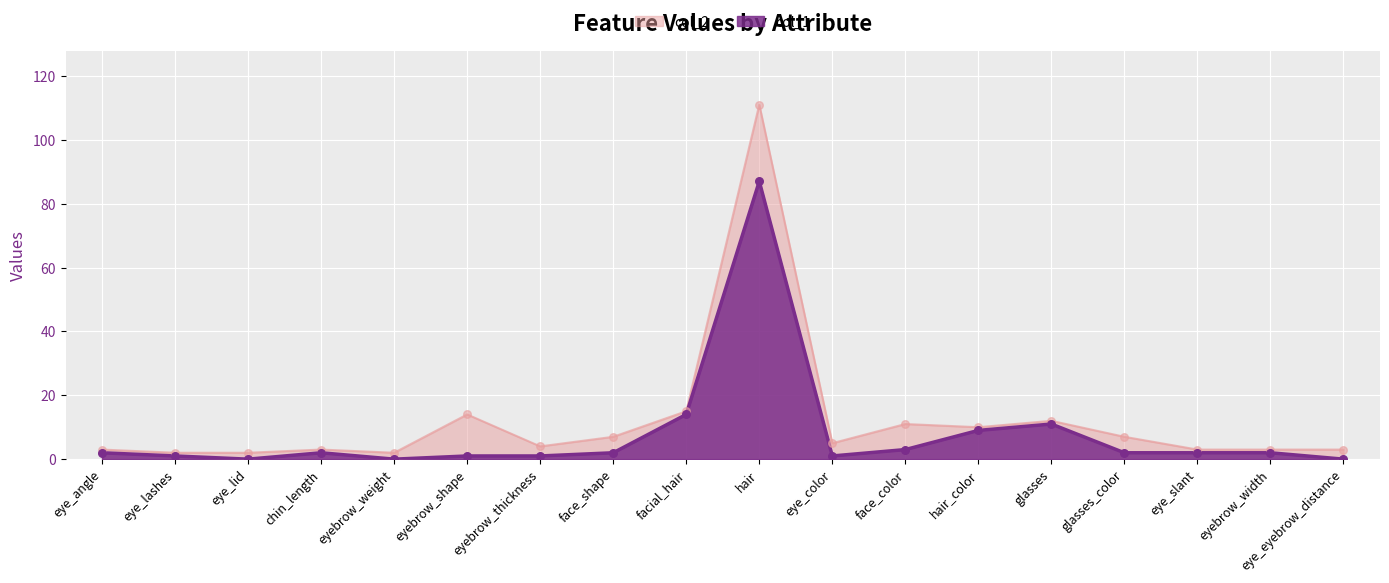

What is the total value across all series at eyebrow_shape?

15